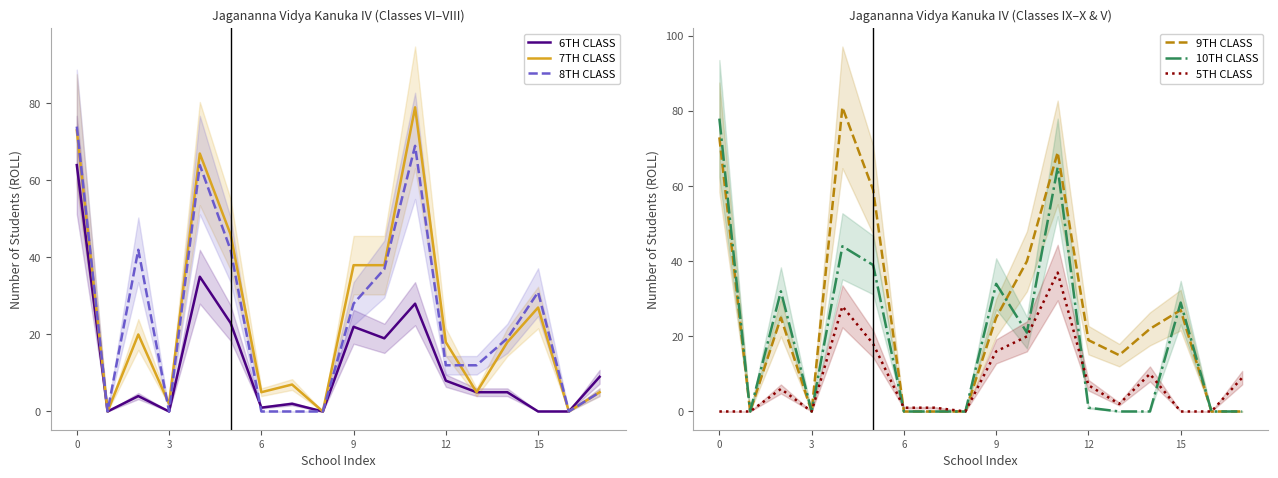

Is it true that 7TH CLASS equals 2 at 3?

True